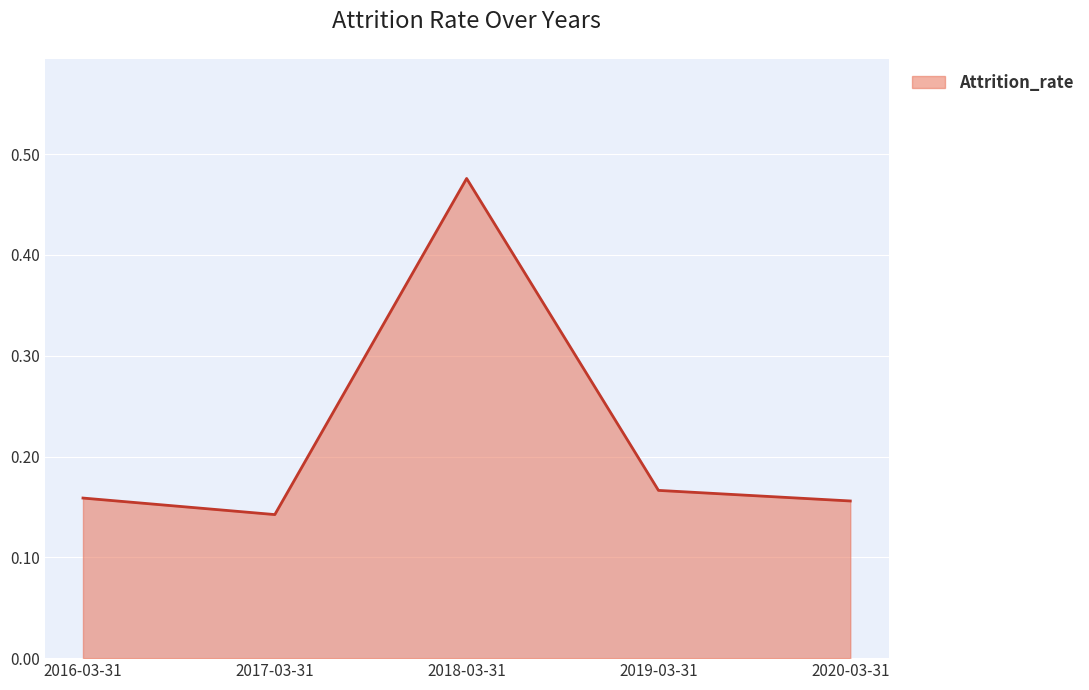

At which category does the data reach its first local valley?

2017-03-31